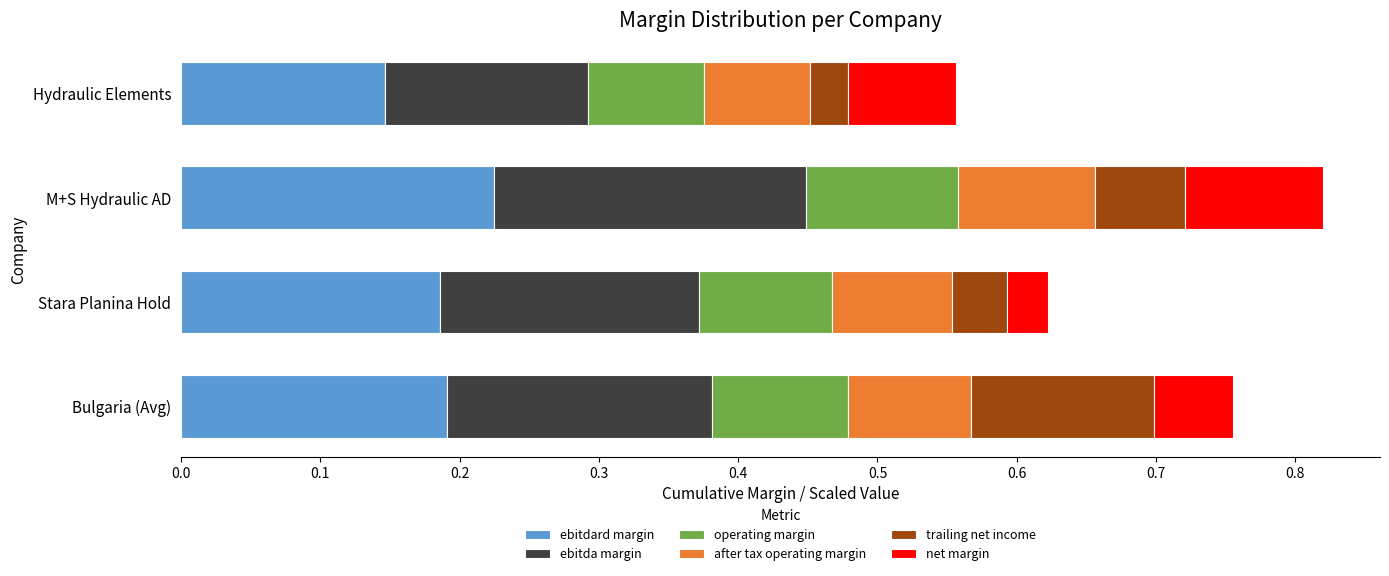

What are all the series names shown in the legend?

ebitdard margin, ebitda margin, operating margin, after tax operating margin, trailing net income, net margin